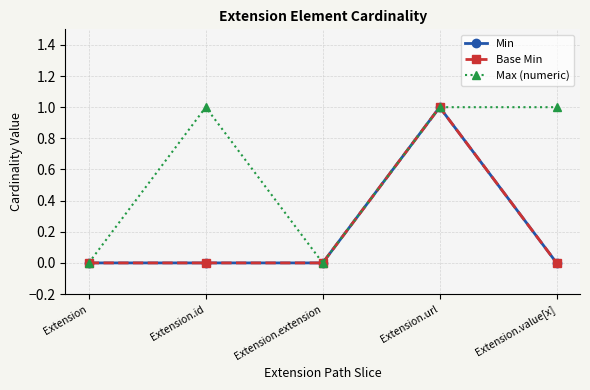

How many Min values are between 0 and 1?

5